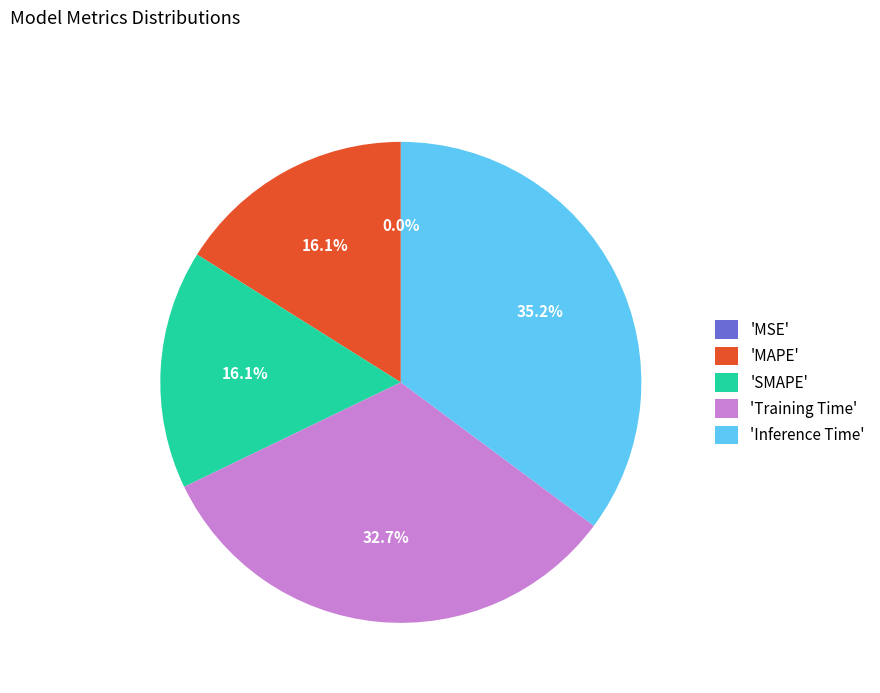

What is the largest slice in the pie chart?

'Inference Time'